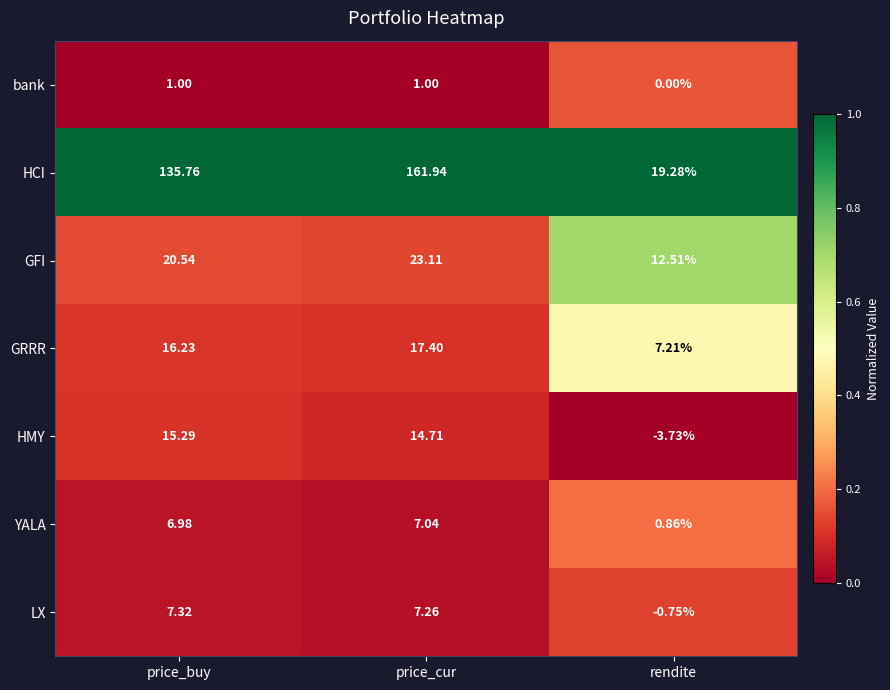

Which label corresponds to the smallest value in the chart?

rendite